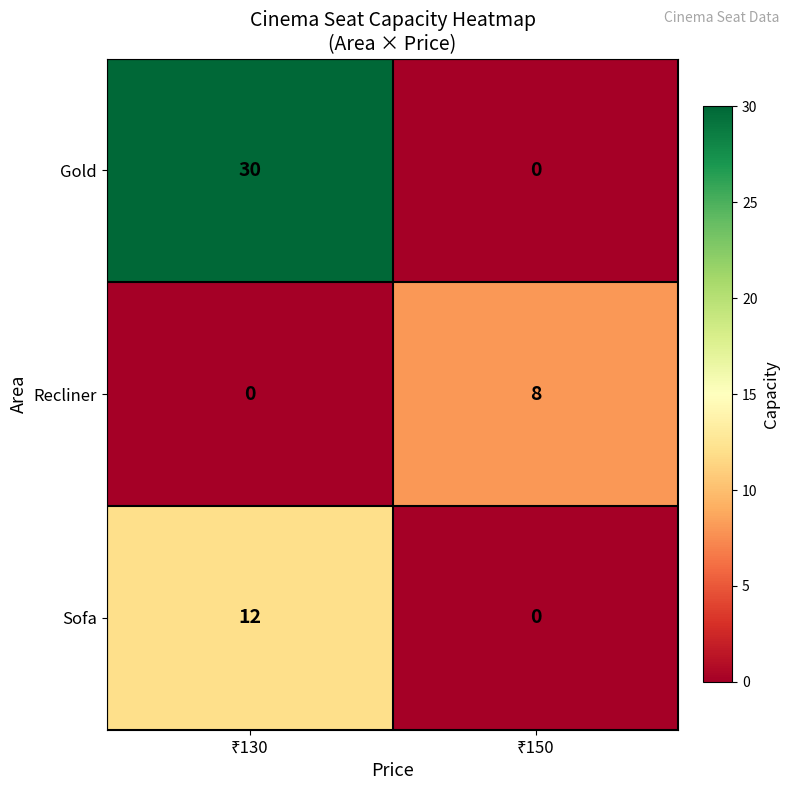

Which series has the widest spread of values?

Gold